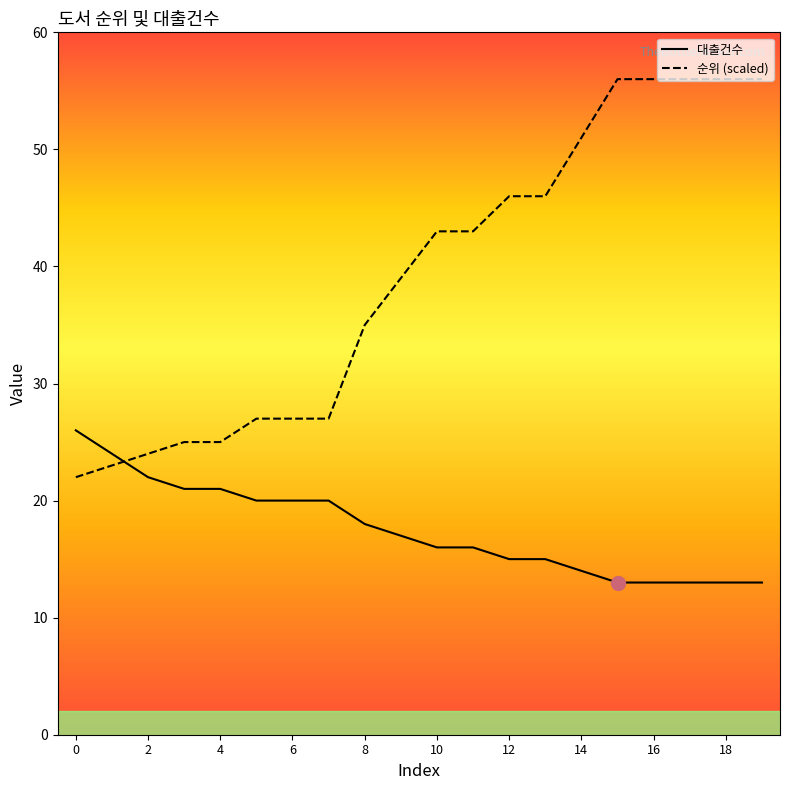

How many lines are shown in the chart?

2